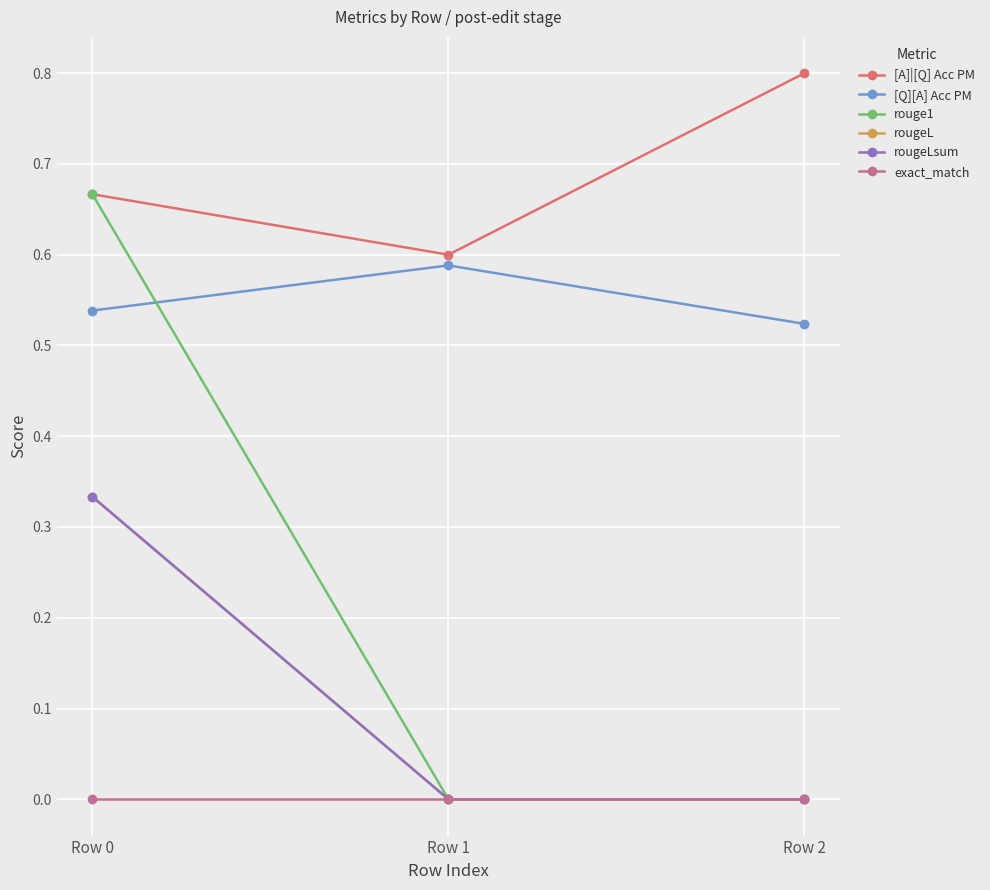

Is this an area chart (filled region under the line)?

No